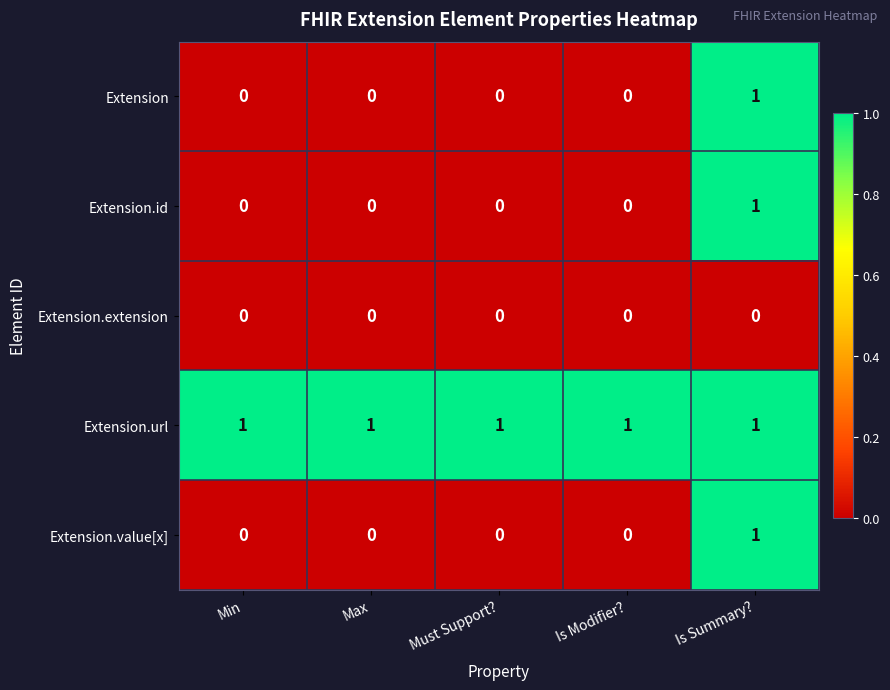

At which category is the sum across all series the highest?

Is Summary?